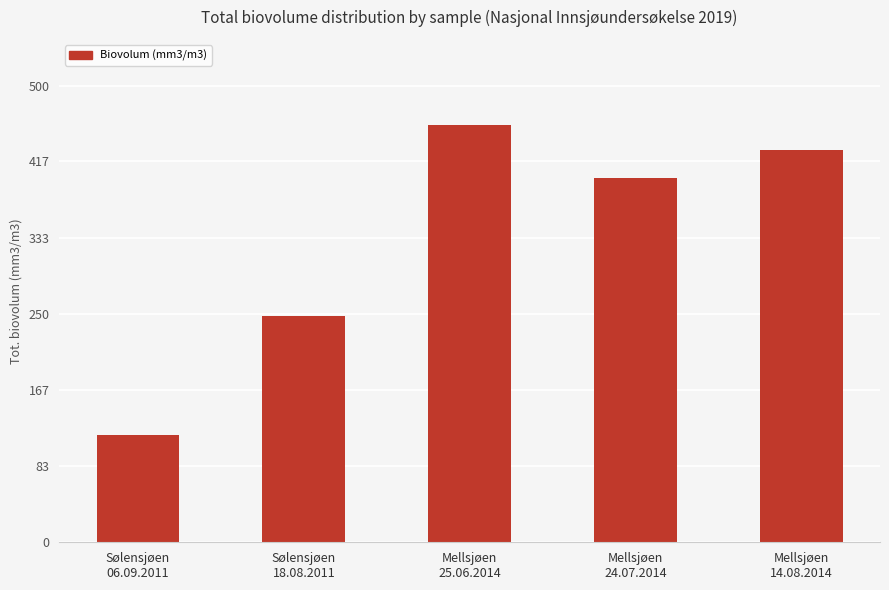

How many bars are there in total?

5